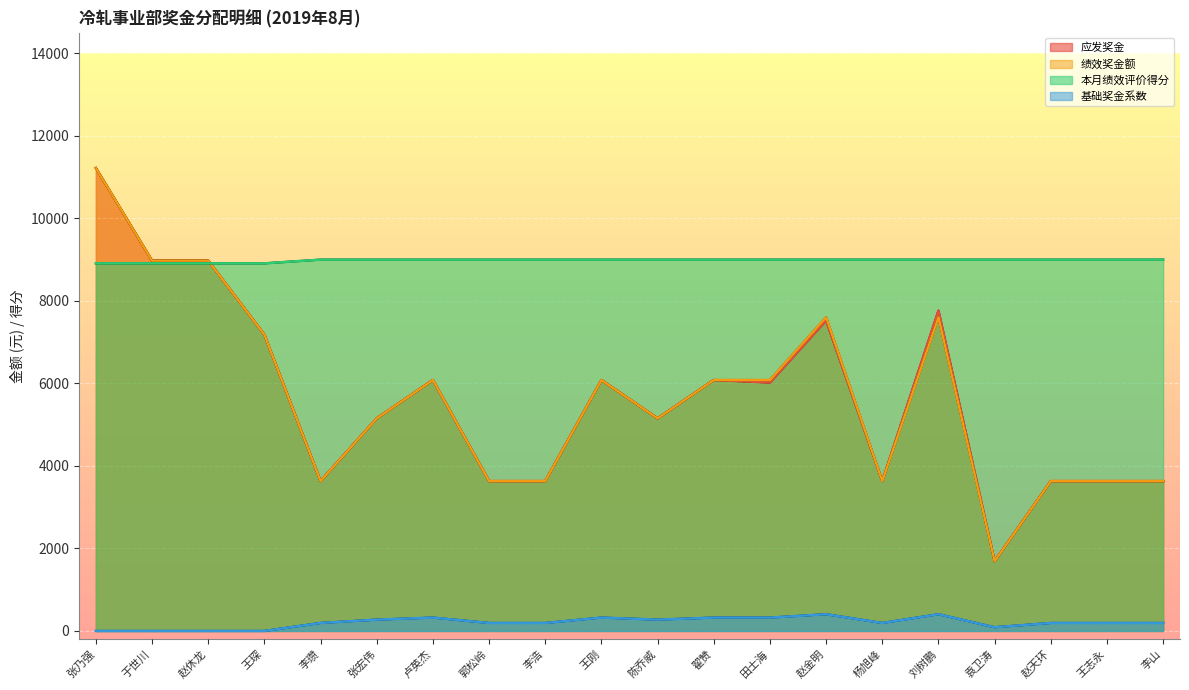

What are all the series names shown in the legend?

应发奖金, 绩效奖金额, 本月绩效评价得分, 基础奖金系数